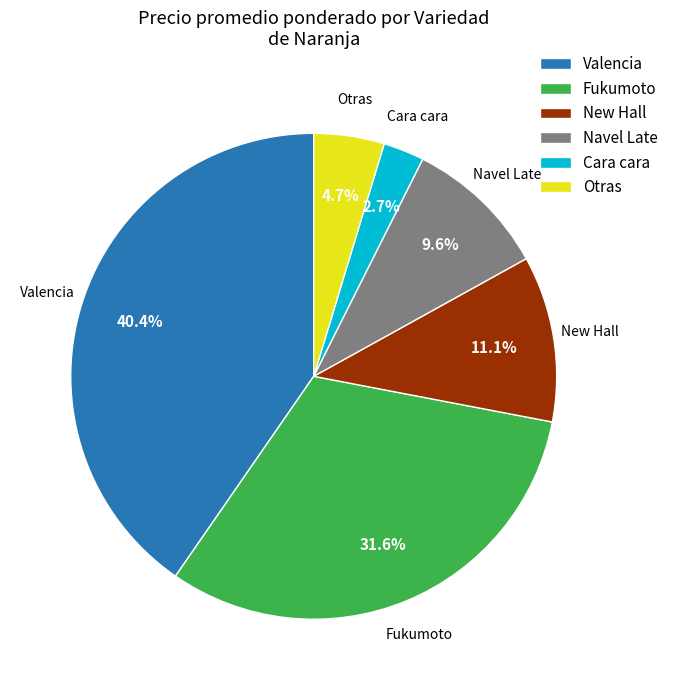

Which slice is the smallest?

Cara cara